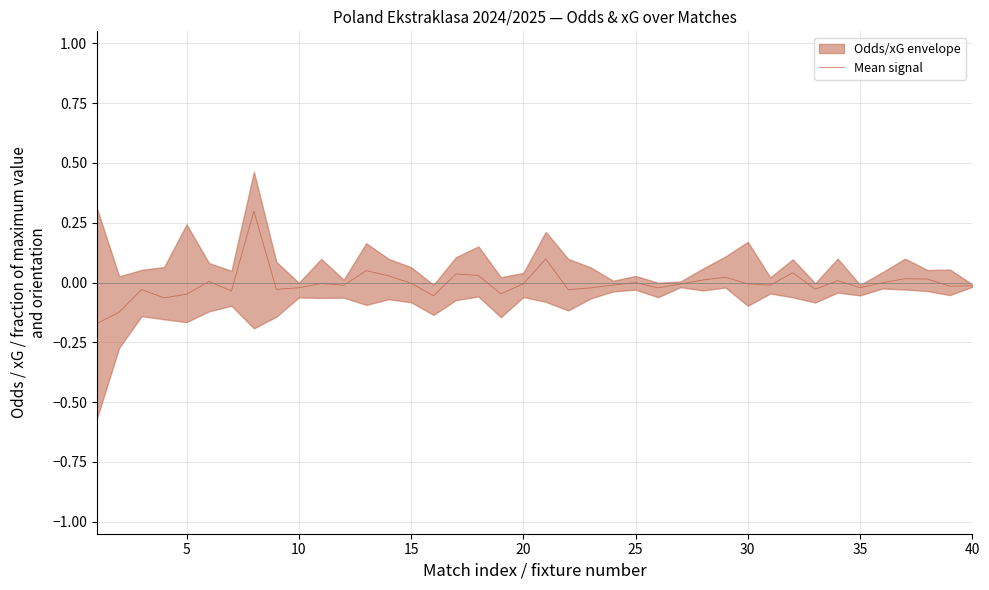

Reading left to right, extract all data points from this chart.

-0.2	-0.1	-0.0	-0.1	-0.0	0.0	-0.0	0.3	-0.0	-0.0	-0.0	-0.0	0.0	0.0	-0.0	-0.1	0.0	0.0	-0.0	-0.0	0.1	-0.0	-0.0	-0.0	-0.0	-0.0	-0.0	0.0	0.0	-0.0	-0.0	0.0	-0.0	0.0	-0.0	-0.0	0.0	0.0	-0.0	-0.0